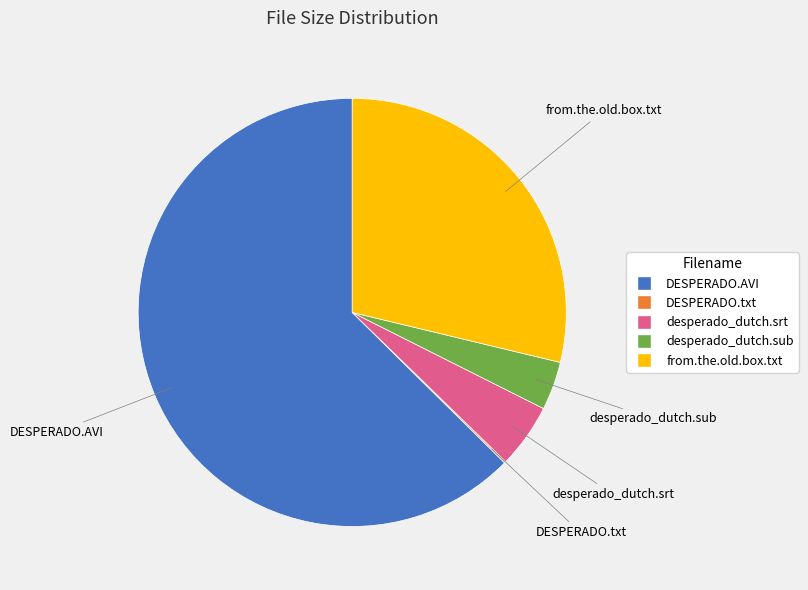

Does from.the.old.box.txt represent more than half of the total?

No